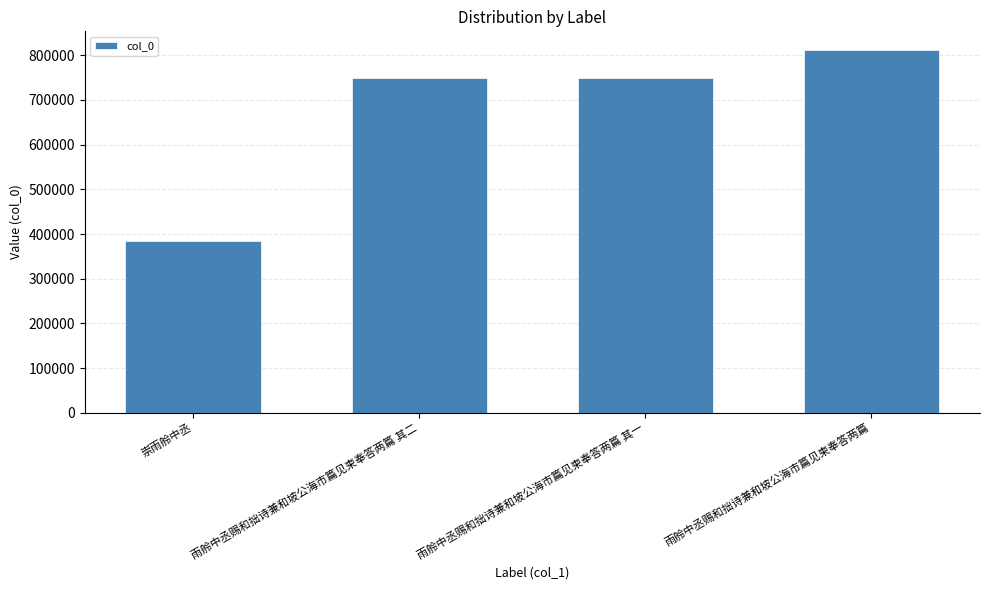

What is the approximate value at 崇雨舲中丞?

384867